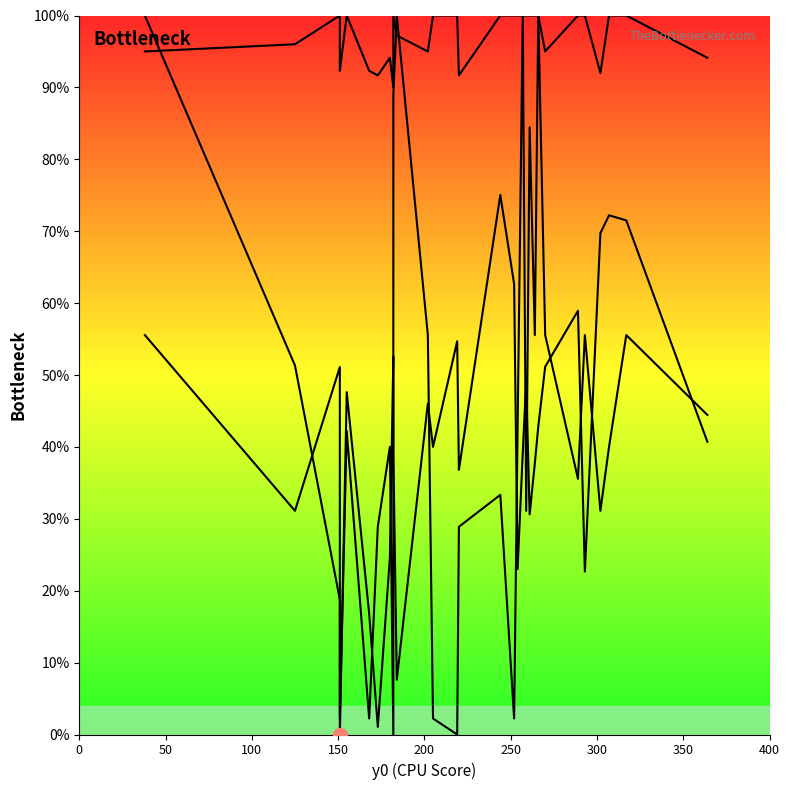

How many values in the x0 series exceed 42?

15